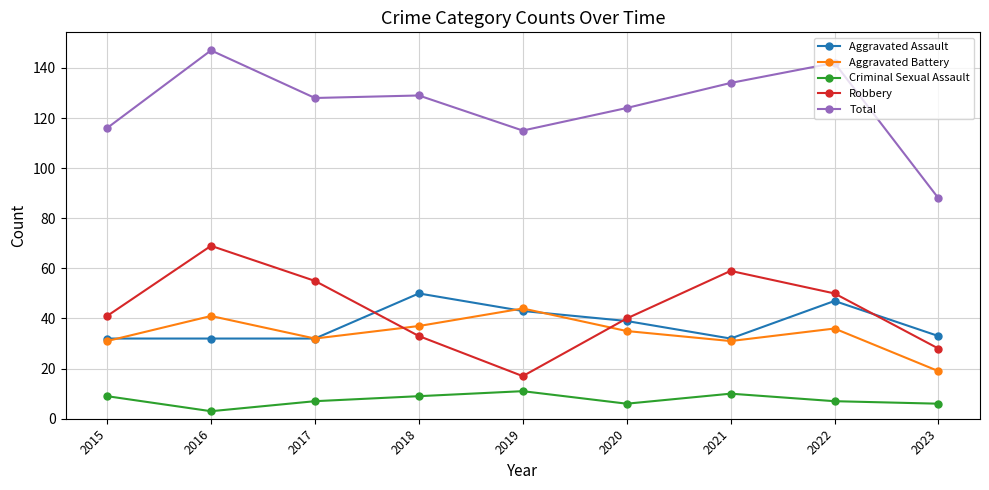

What is the difference between the highest and lowest values at 2023?

82